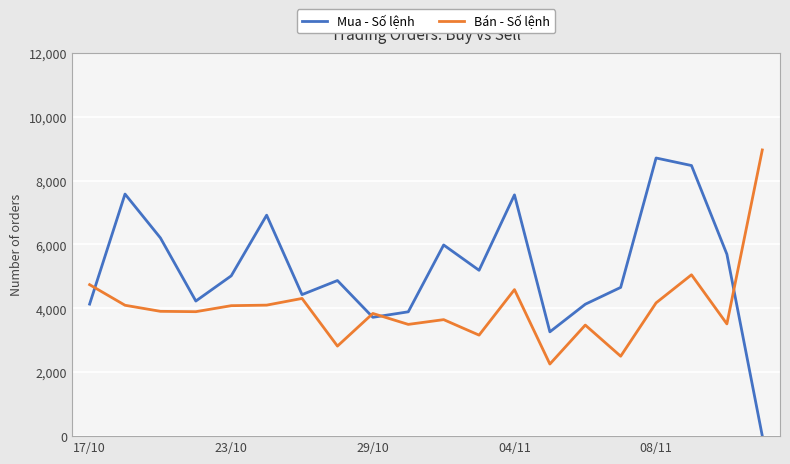

What is the sum of all Bán - Số lệnh values?

80621